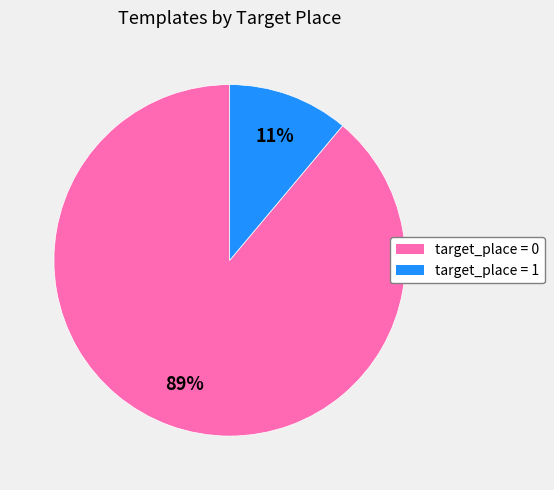

How many slices are in this pie chart?

2